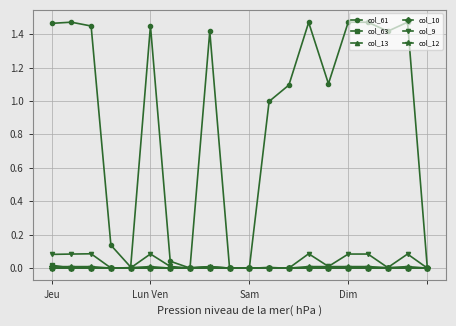

True or false: col_61 has more than 1 points higher than both neighbors.

True